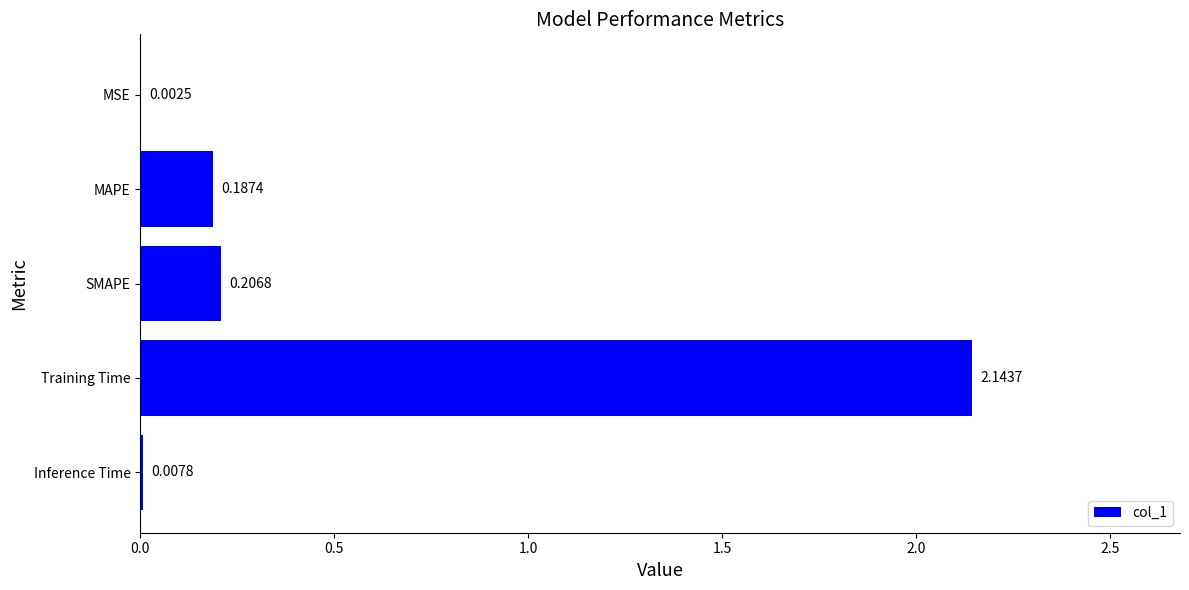

How many distinct data groups are displayed?

1